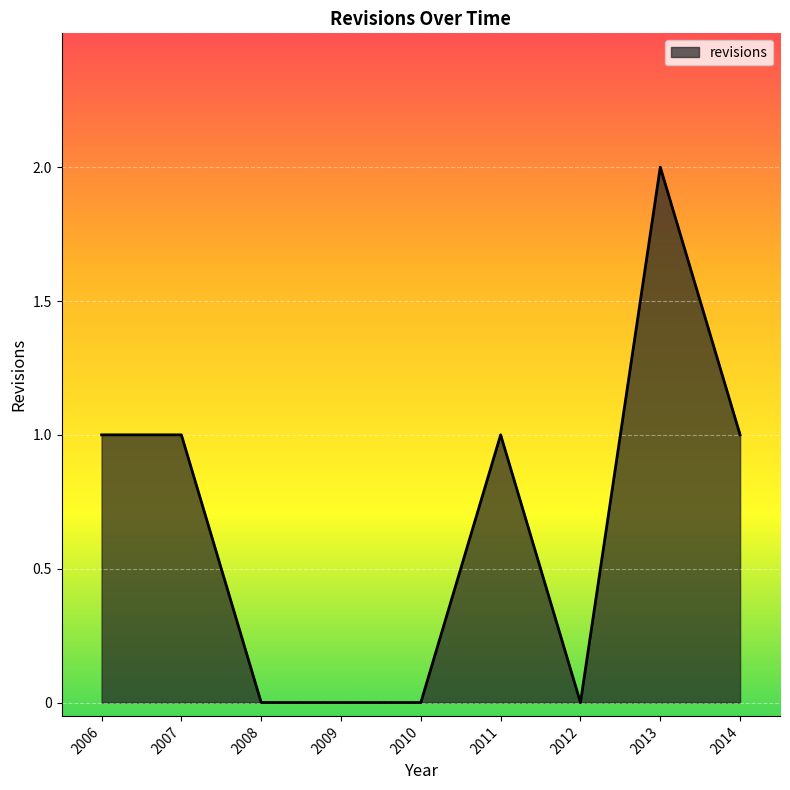

The chart shows a value of 2 at 2011. True or false?

False